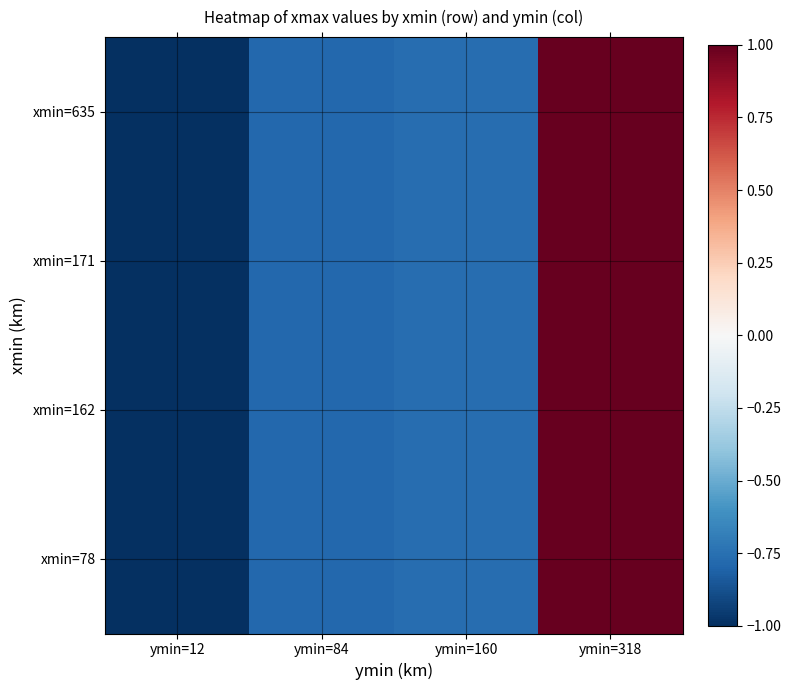

What is the total value across all series at ymin=160?

-3.1